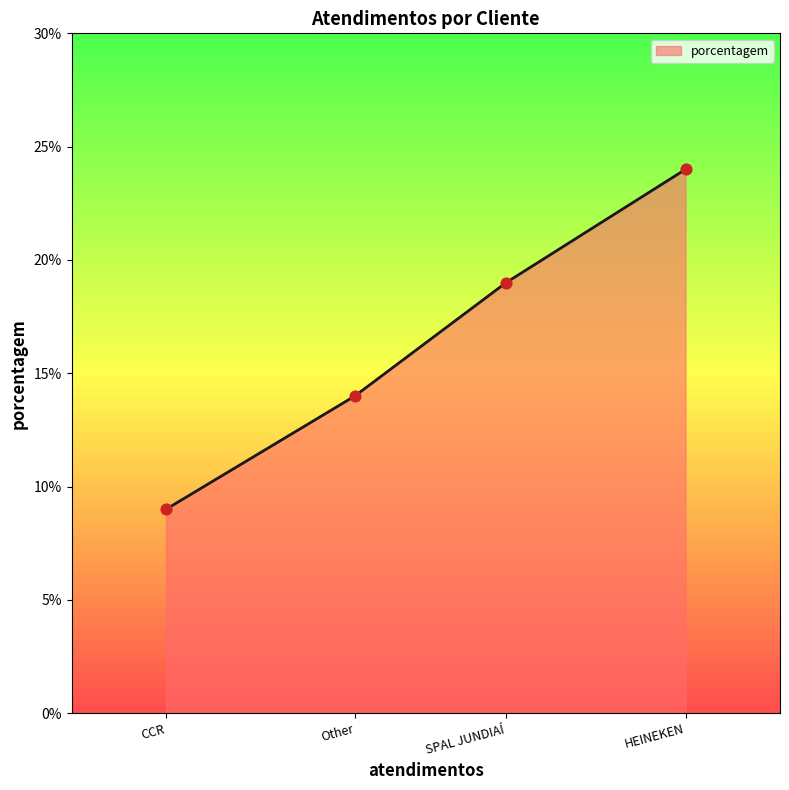

Approximately how many times larger is the value at CCR compared to HEINEKEN?

0.4